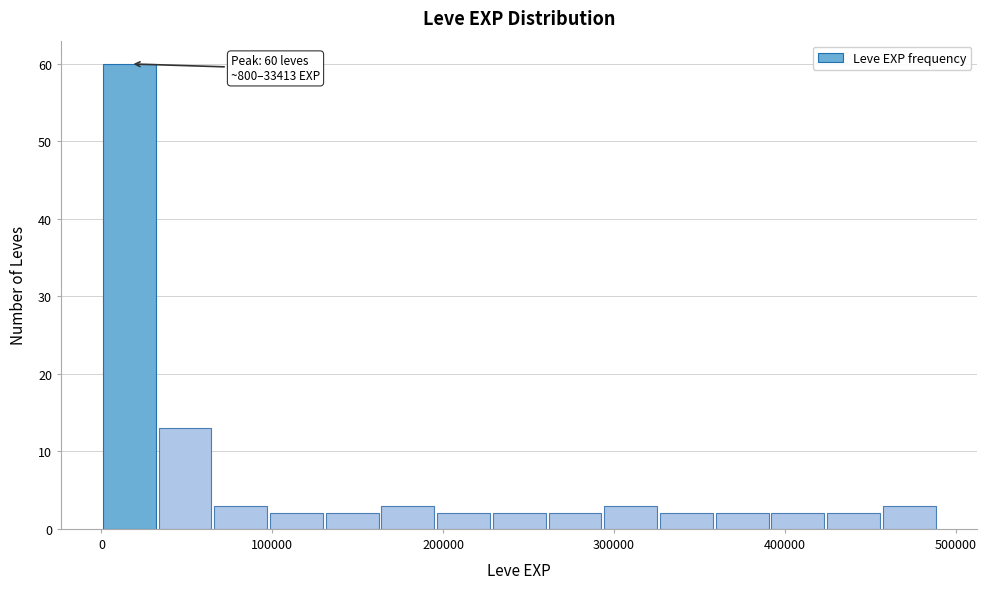

Read against the x-axis, roughly where is the centre of the tallest bar?

20000